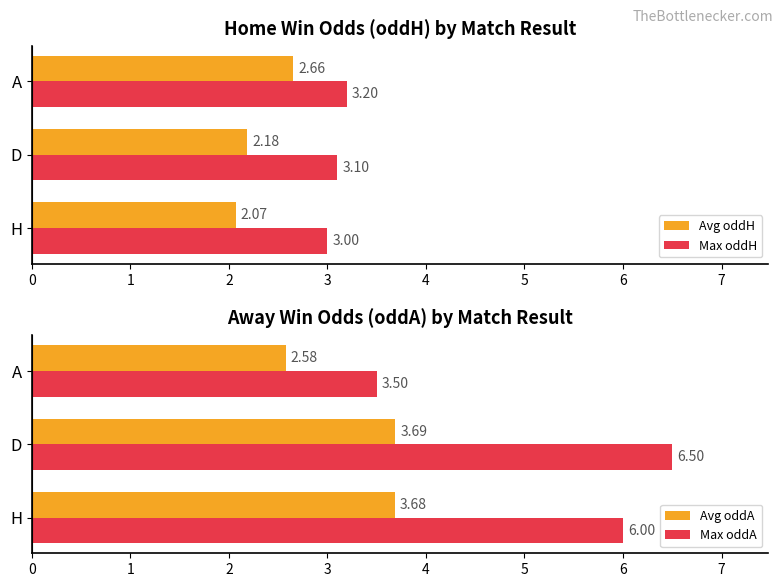

What is the sum of the Max oddA values at A and H?

9.5